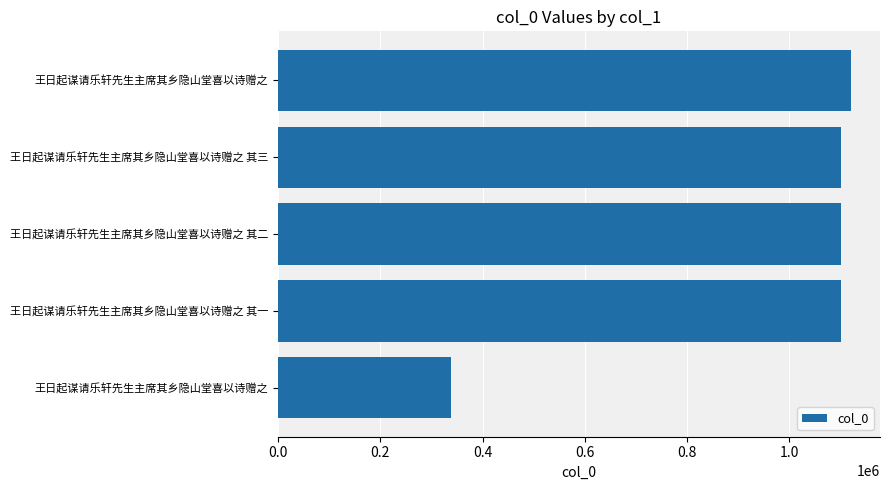

What is the greatest value displayed?

1121262